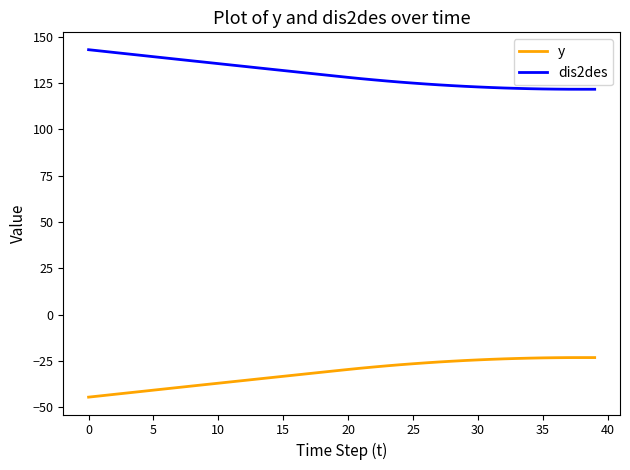

Which series has the largest total across all categories?

dis2des